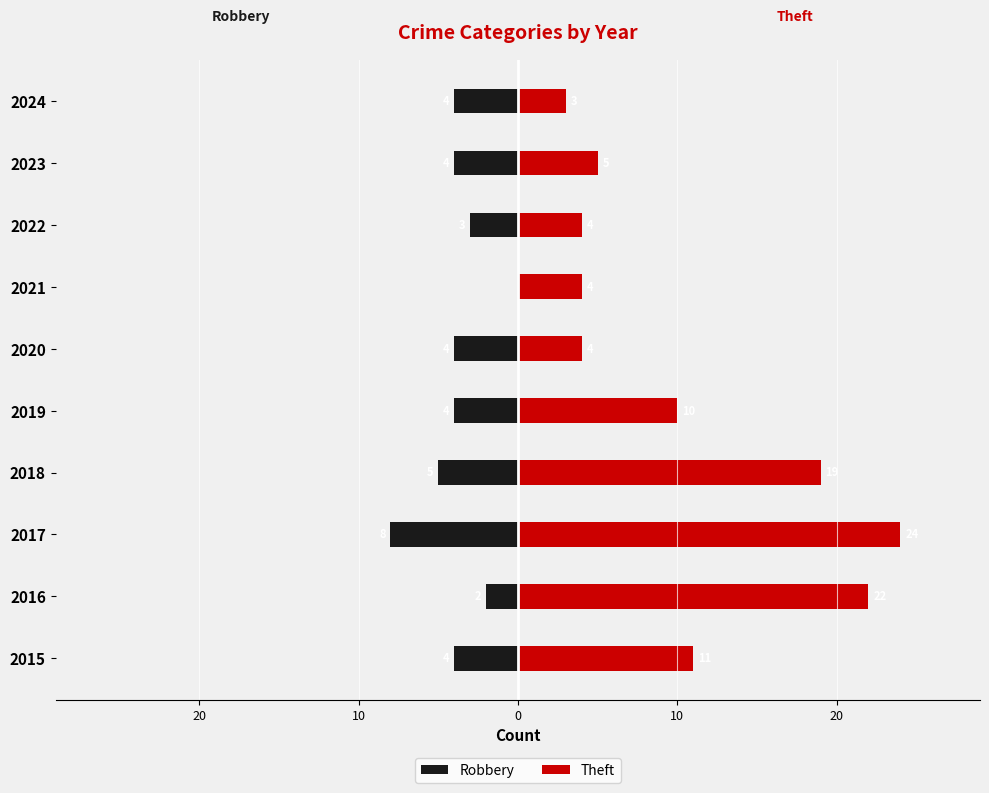

How many bars are there in each group?

2